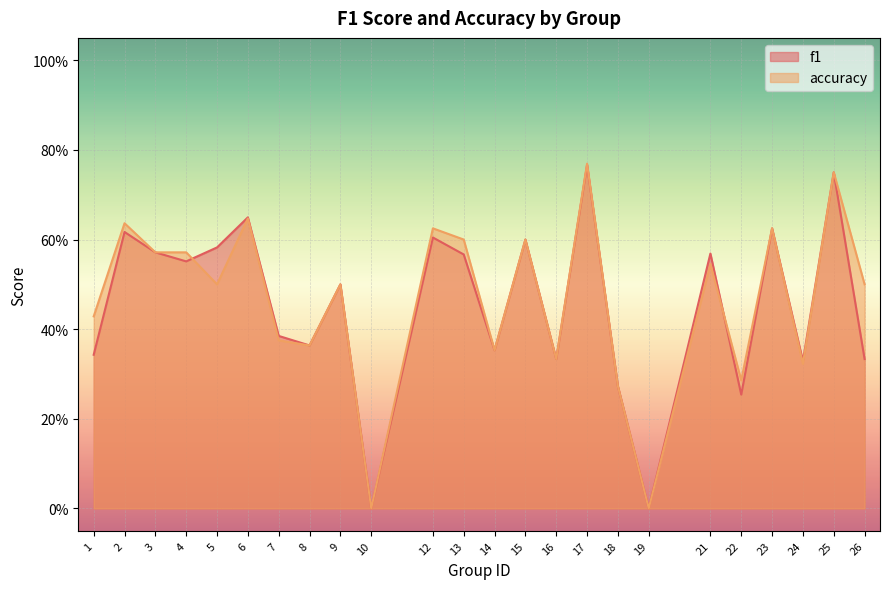

Is it true that f1 equals 0.6 at 15?

True